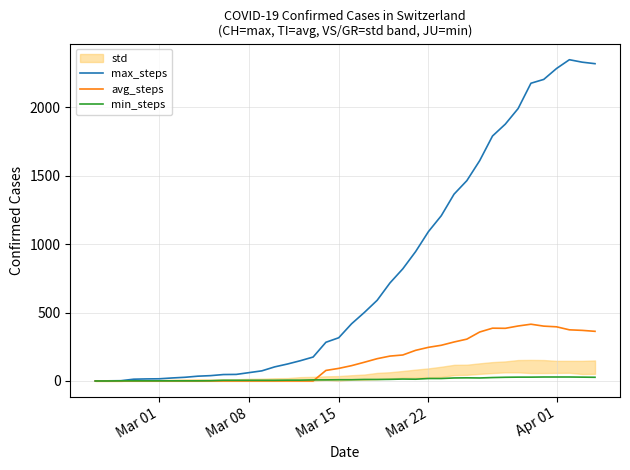

What is the maximum value for max_steps?

2349